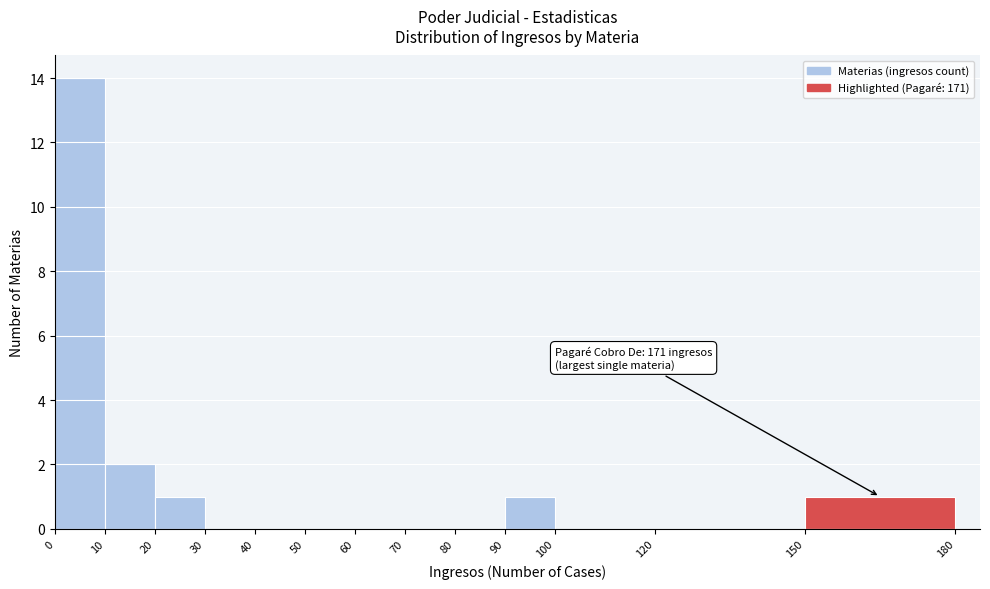

Over which range of the x-axis is the bar tallest?

0 to 10